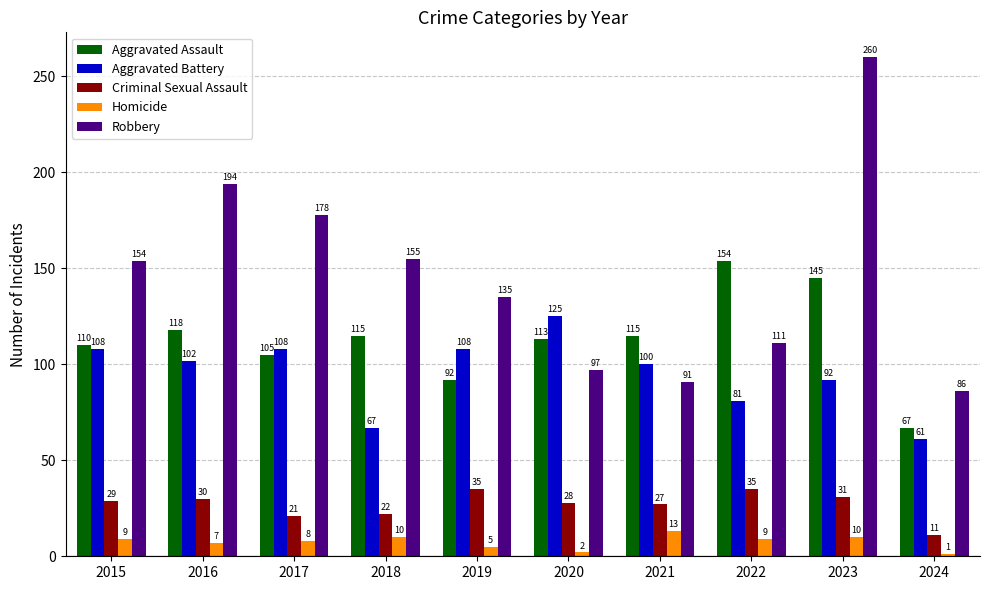

What is the average value of the Aggravated Assault series?

113